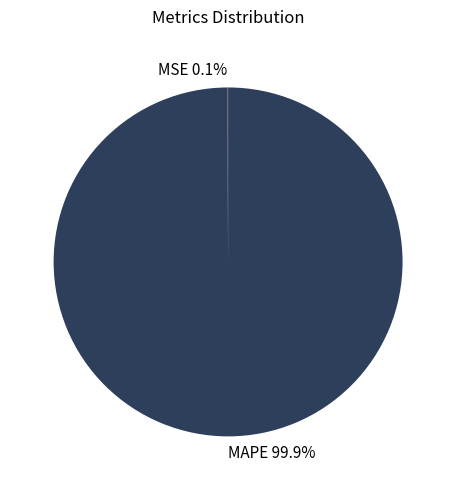

What is the largest slice in the pie chart?

MAPE